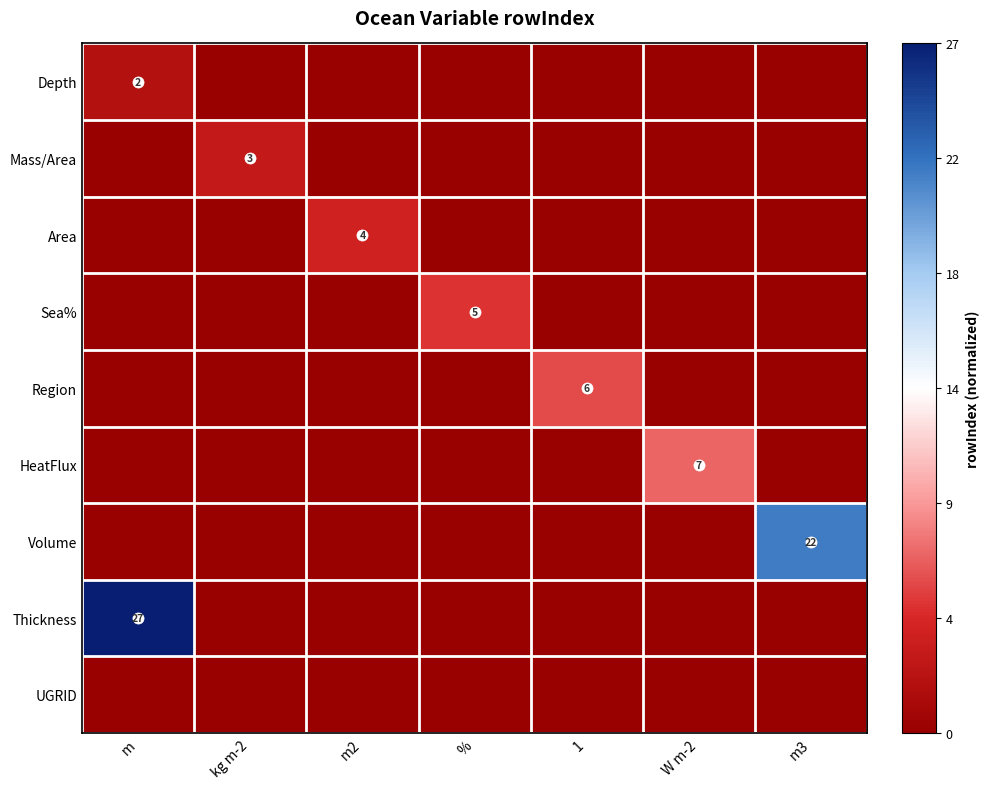

At how many categories does at least one series exceed 0?

2